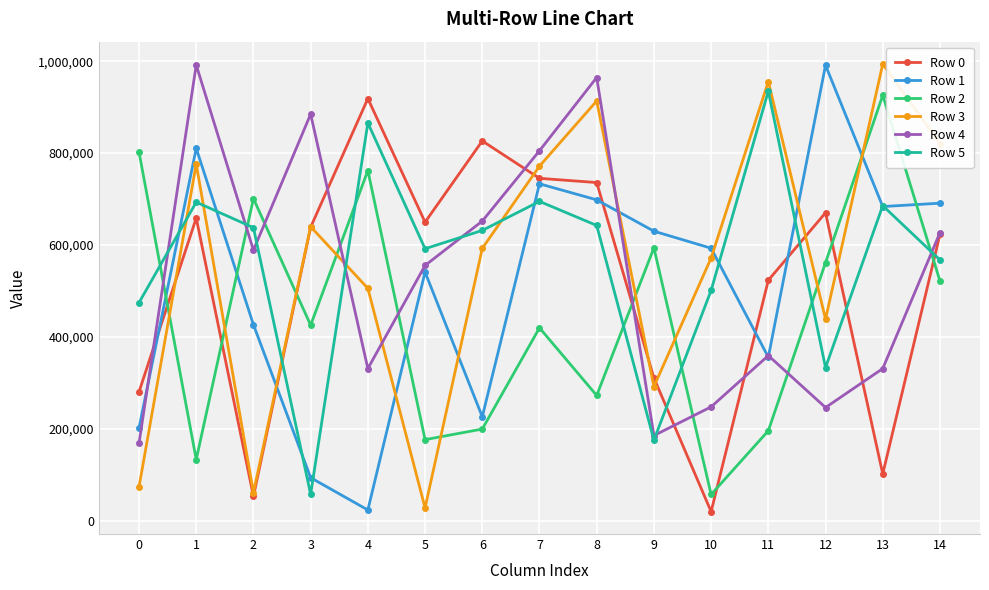

At which label does Row 2 reach its minimum?

10